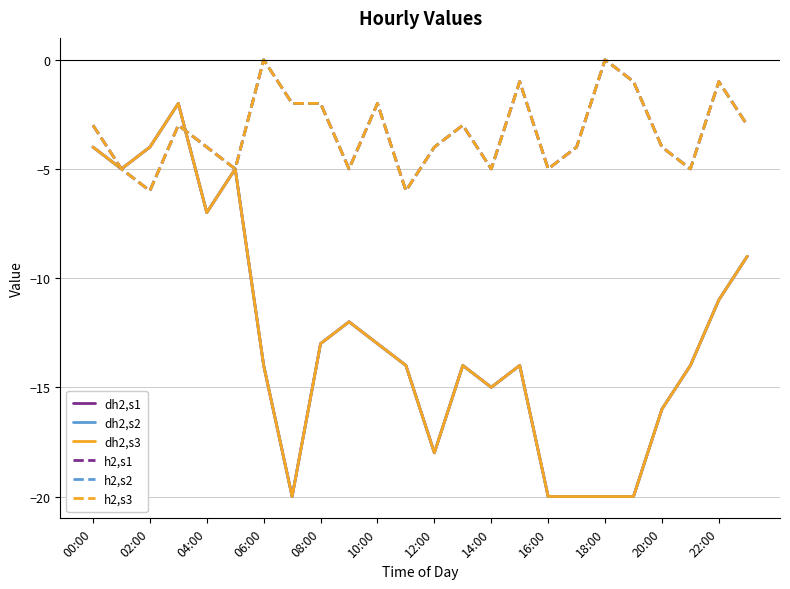

Does the chart display data point markers on the line(s)?

No